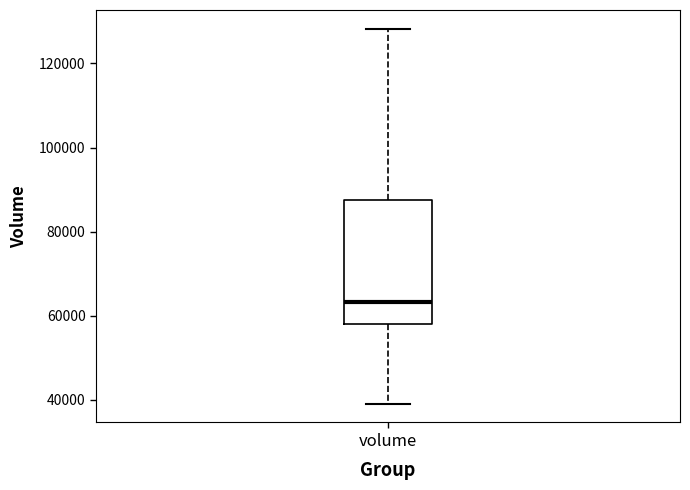

Transcribe this box plot: give where the median line is, the range the box spans, and where the two whiskers end, as read against the y-axis. The values are not printed on the chart, so give them approximately, as read against the axis.

median 64000, box 58000 to 88000, whiskers 40000 to 128000